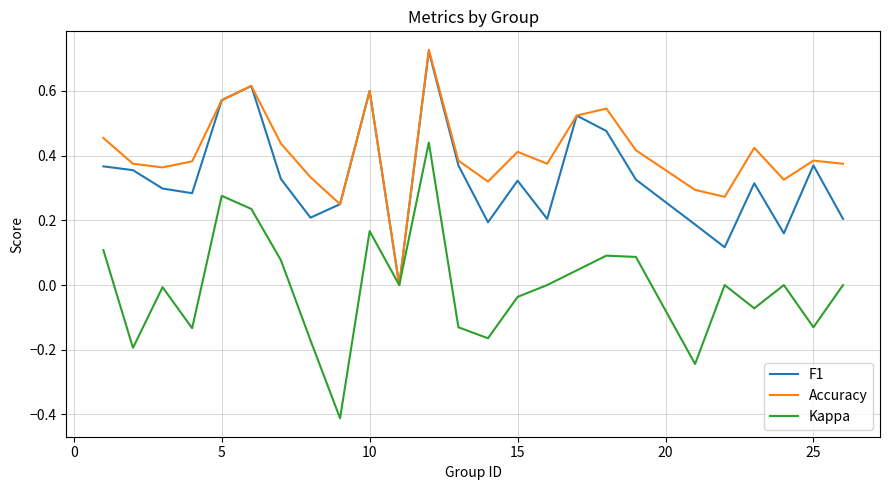

Rank the series by their average value, from highest to lowest.

Accuracy, F1, Kappa